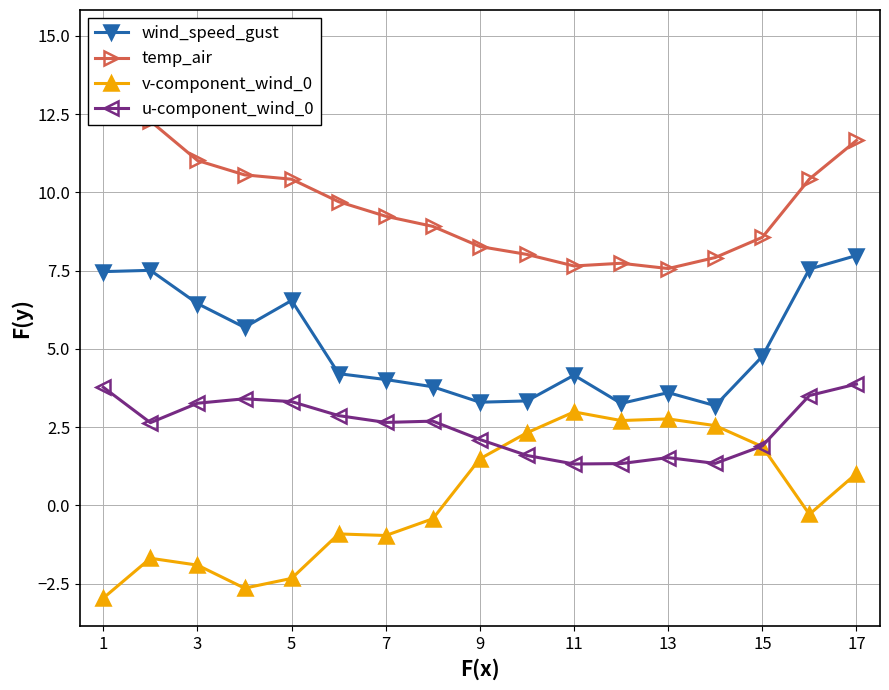

What is the minimum value for v-component_wind_0?

-3.0